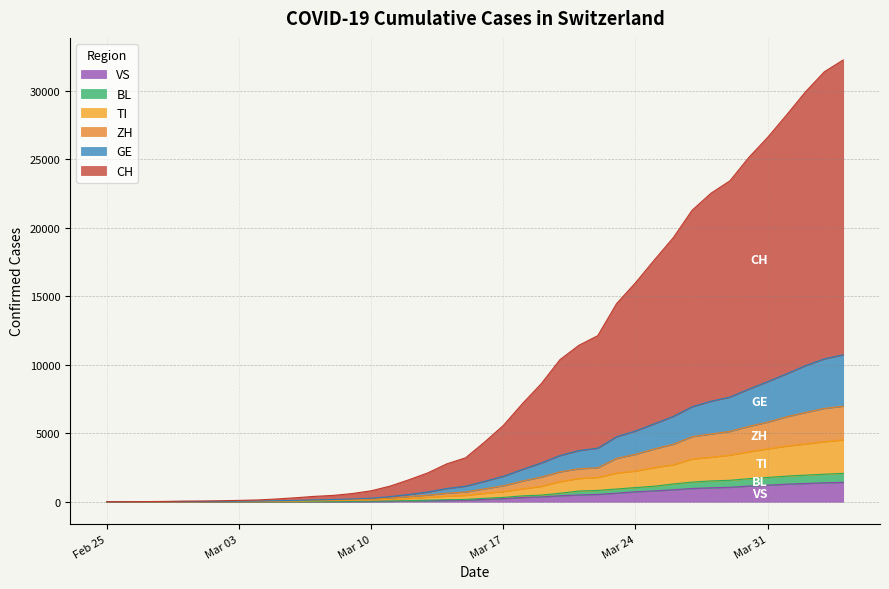

How many values in GE are above zero?

39